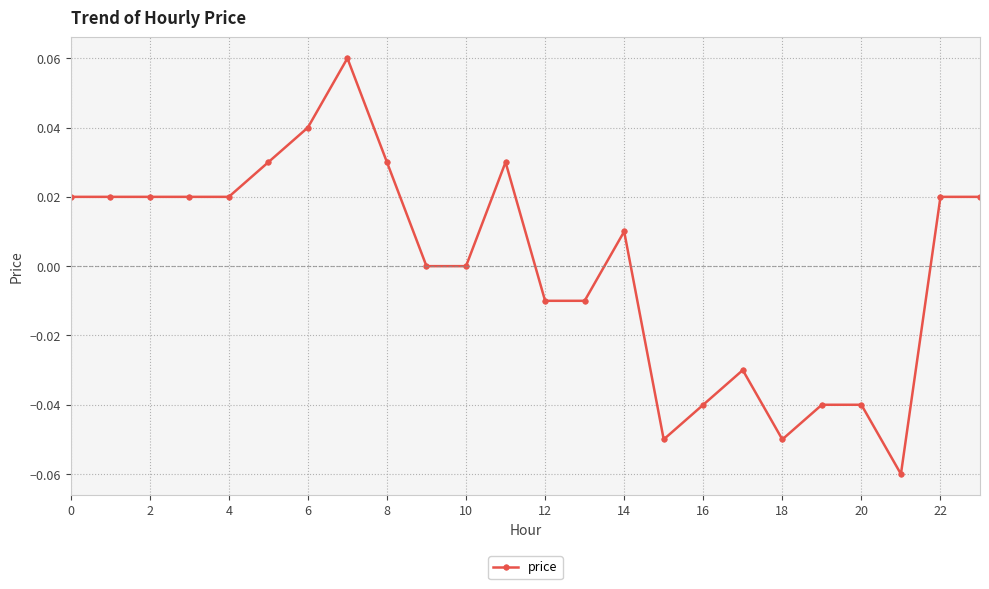

True or false: the data has more than 1 interior local peaks.

True